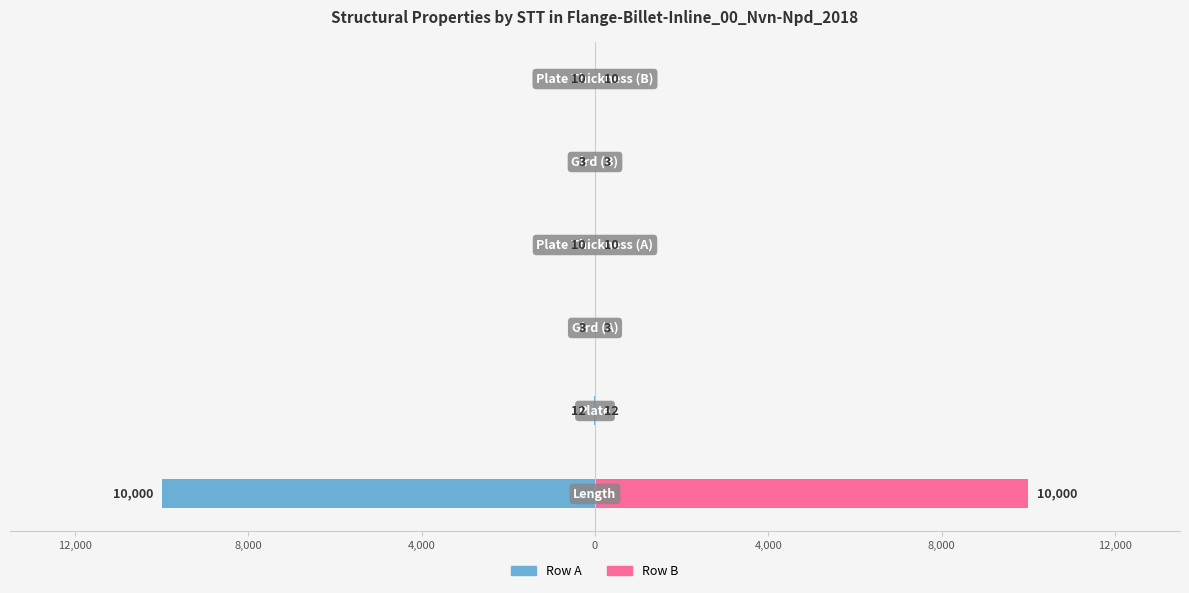

Rank the series by their maximum value, from lowest to highest.

Row A (left), Row B (right)